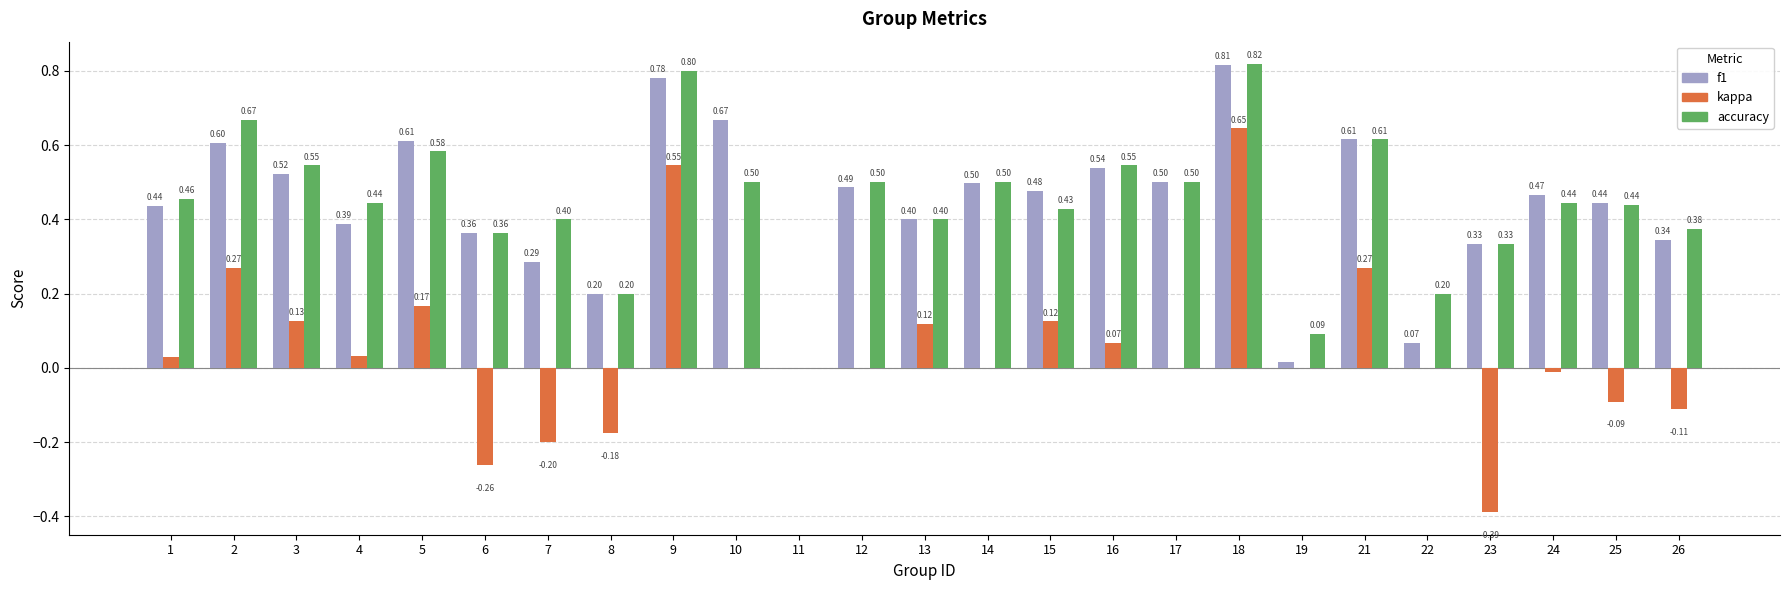

What is the total value across all series at 7?

0.5